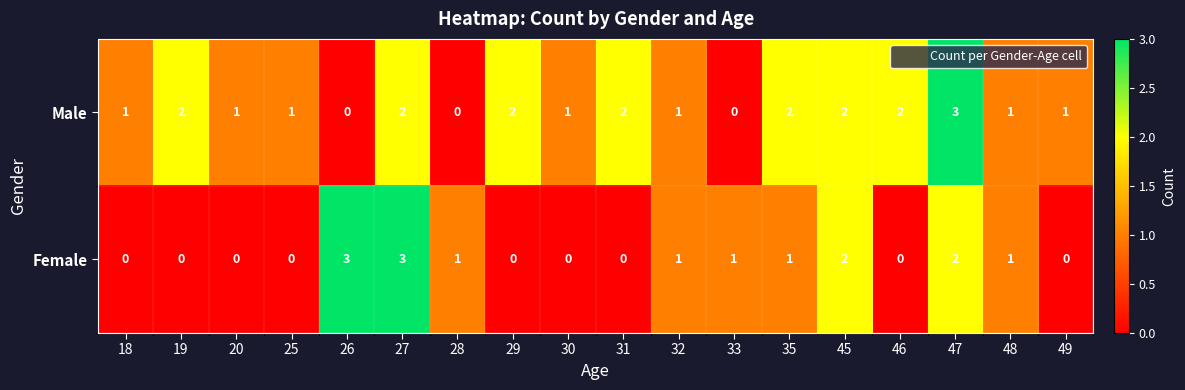

How many categories are shown in the chart?

18